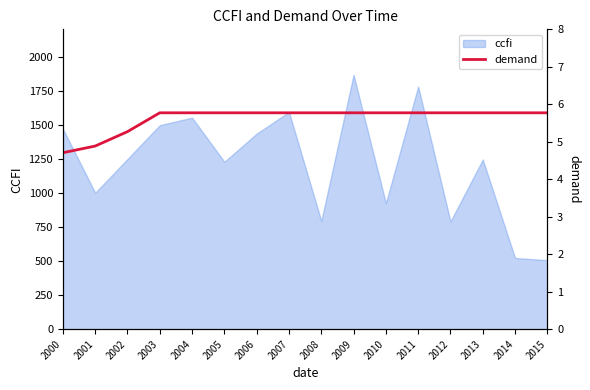

True or false: ccfi has a value of 924.4 at 2010.

True